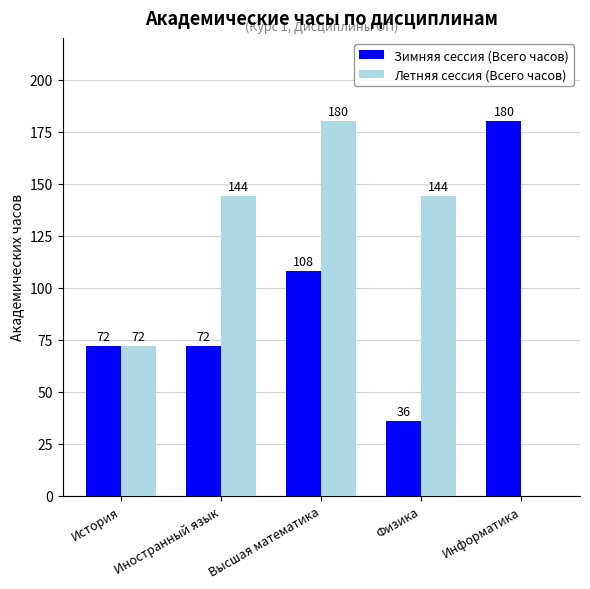

How many categories are shown in the chart?

5